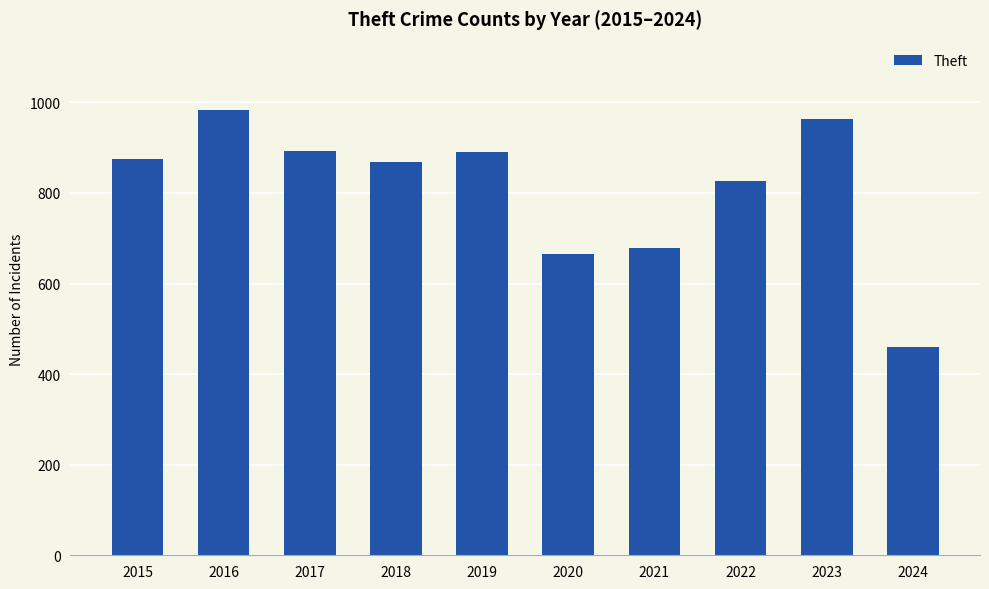

What is the average value?

810